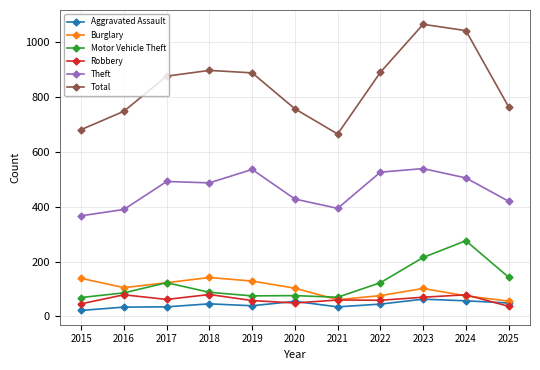

True or false: Burglary has more than 1 interior local peaks.

True